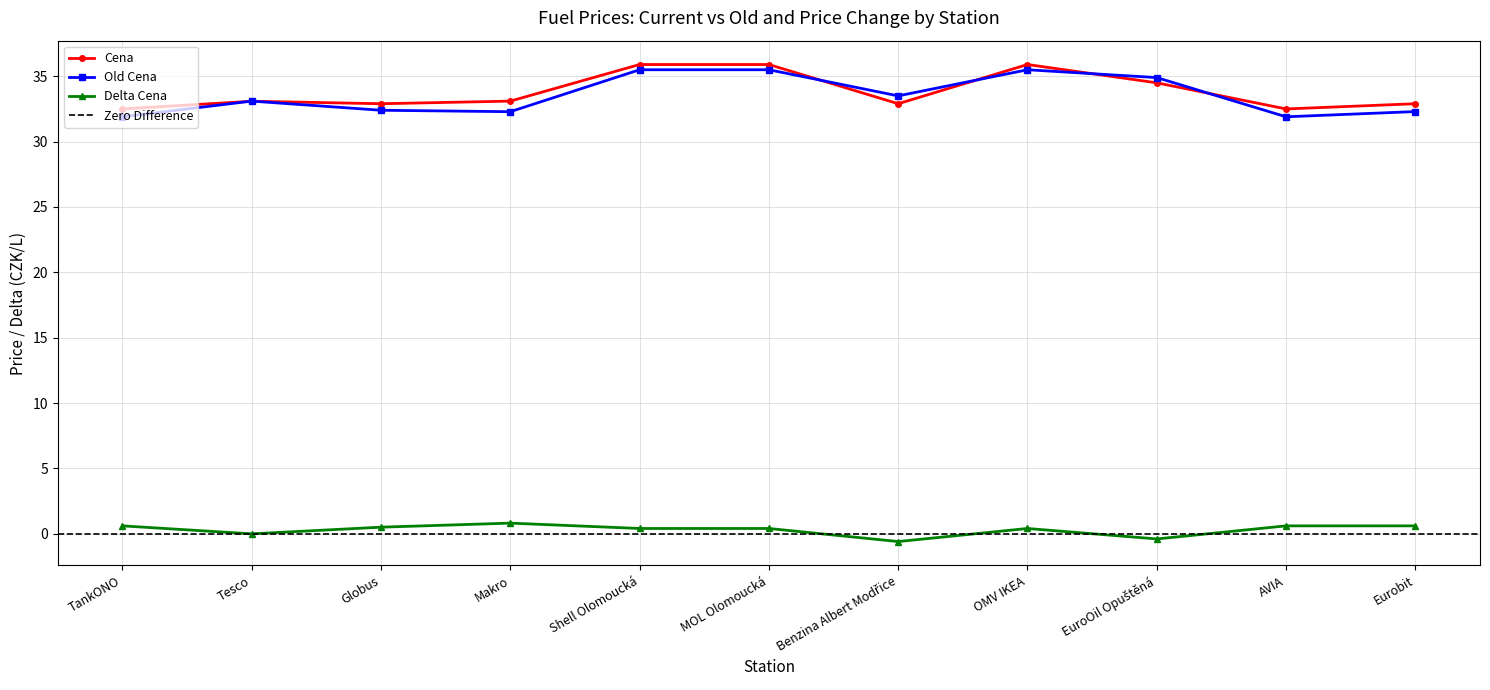

What is the label of the 3rd point from the right?

EuroOil Opuštěná